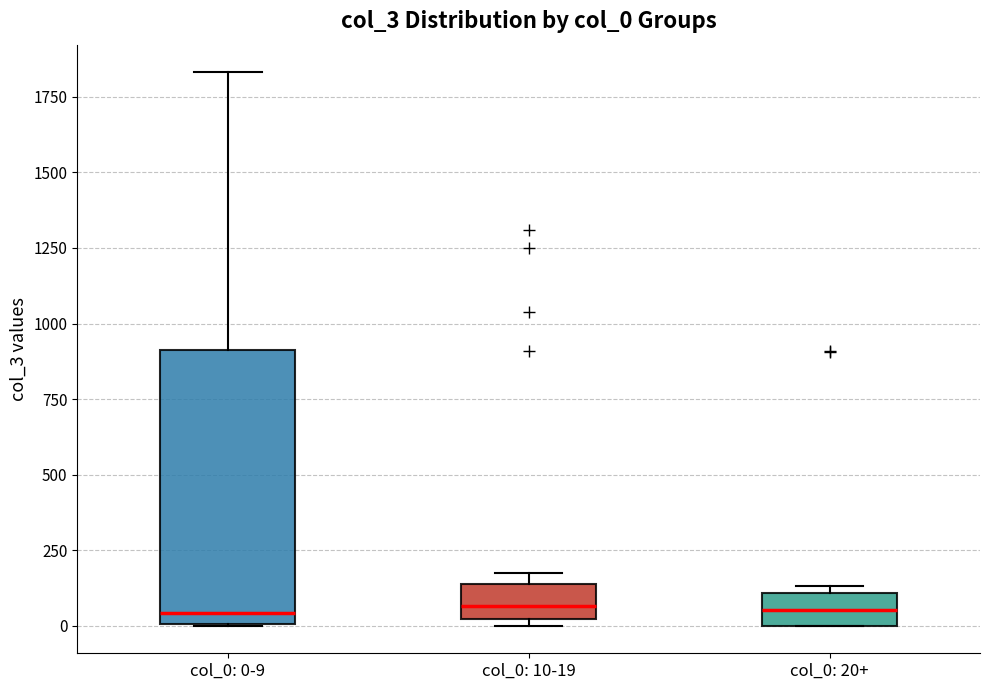

Reading left to right, transcribe this box plot: for each box, give where its median line is, the range the box spans, and where its two whiskers end, as read against the y-axis. The values are not printed on the chart, so give them approximately, as read against the axis.

col_0: 0-9: median 50, box 0 to 900, whiskers 0 to 1850
col_0: 10-19: median 50, box 0 to 150, whiskers 0 (just below the box's lower edge) to 150 (just above the box's upper edge)
col_0: 20+: median 50, box 0 to 100, whiskers 0 to 150